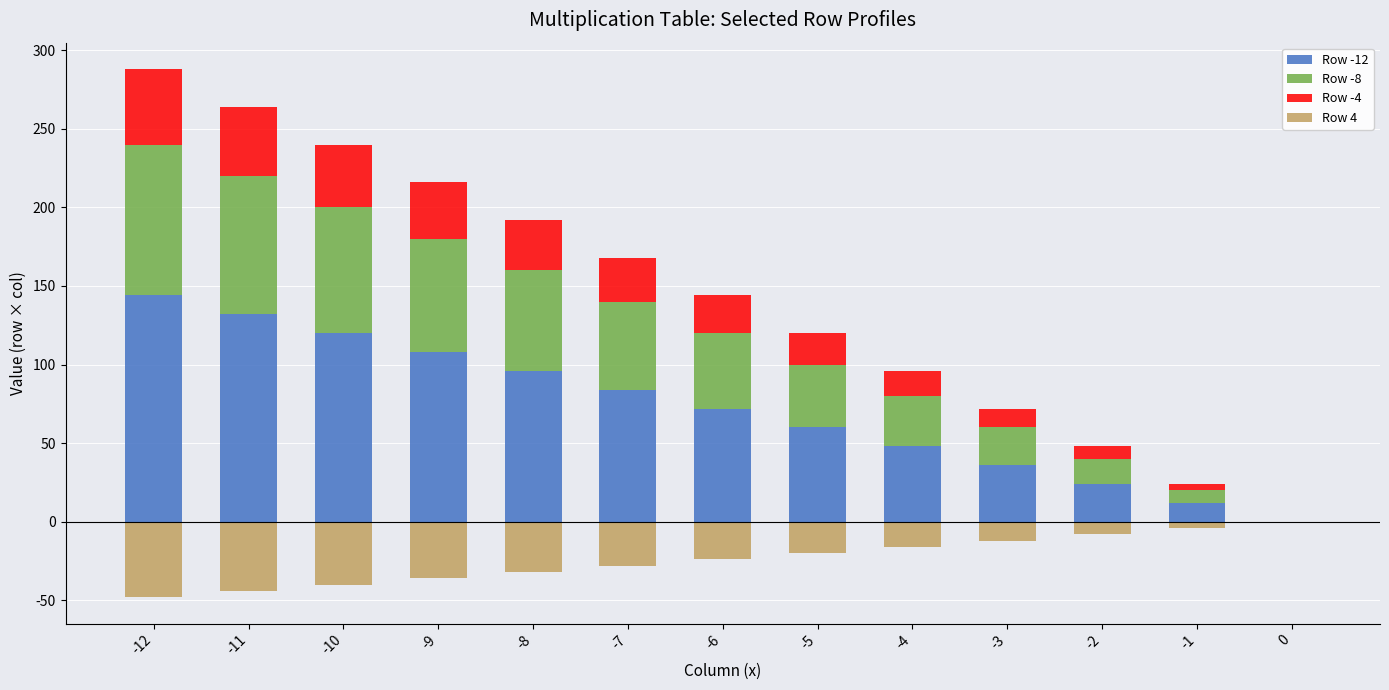

How many values in Row -12 are above zero?

12